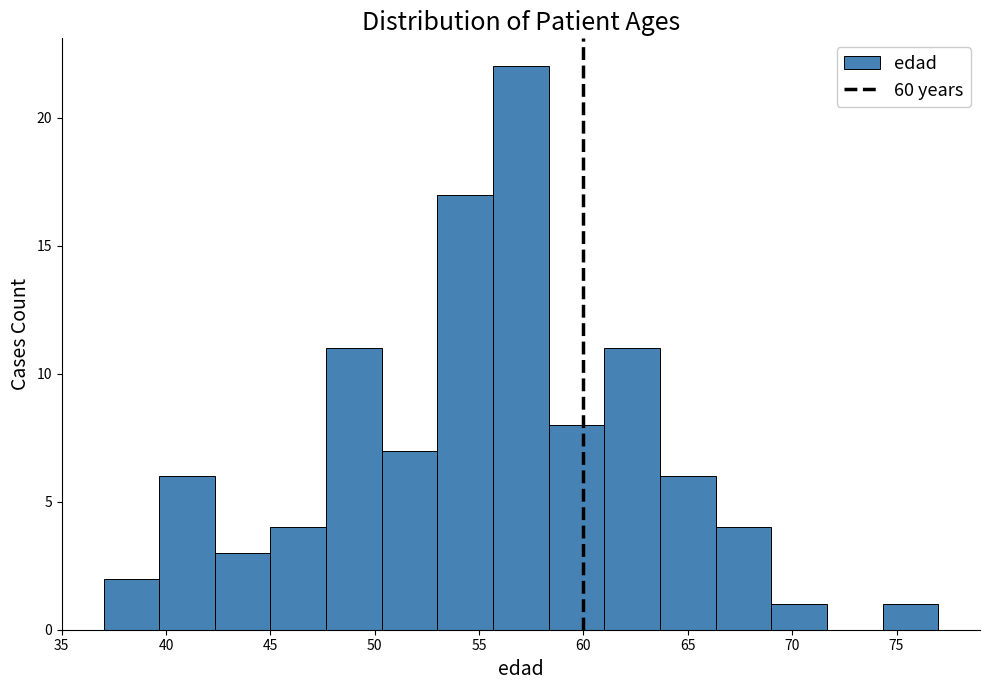

What is the height of the bar covering 55.5 to 58.5 on the x-axis? Neither the bar edges nor the heights are printed on the chart, so give them approximately, as read against the axes.

22